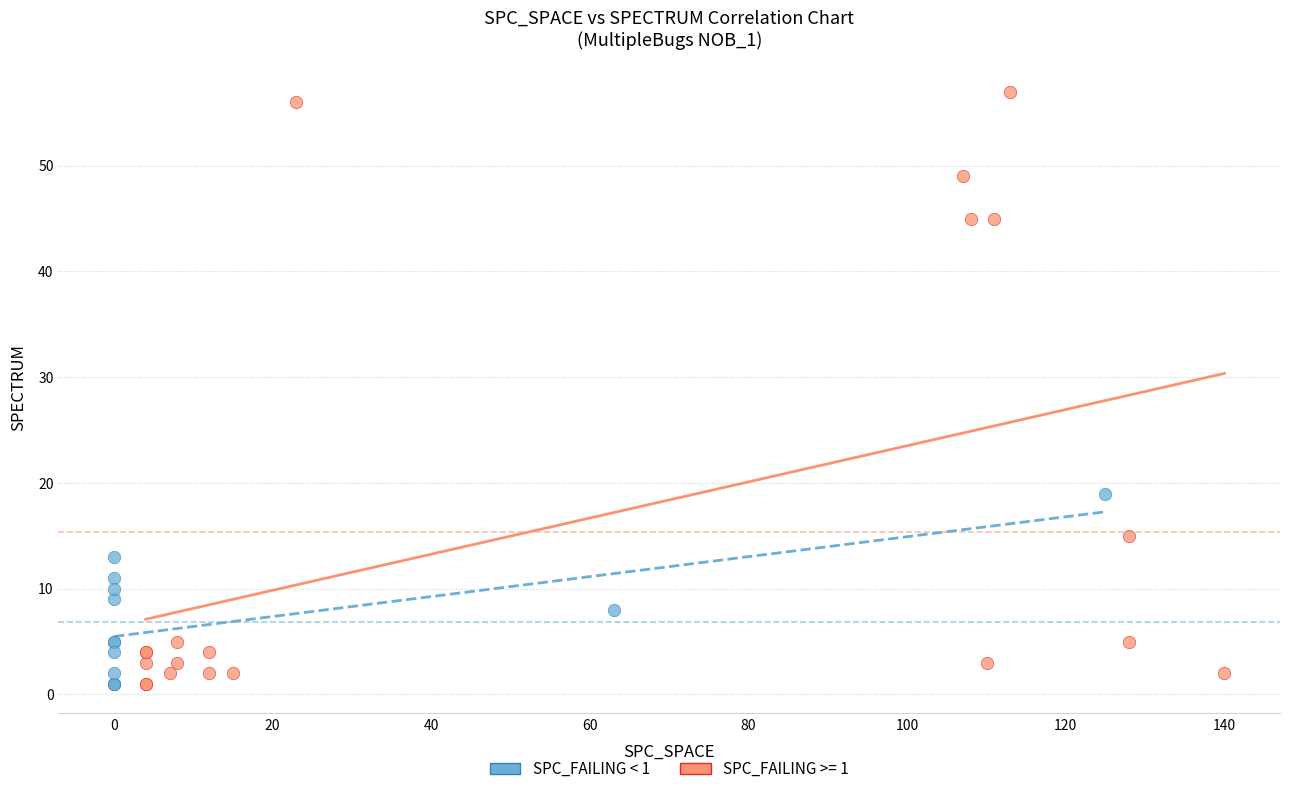

Which series reaches the maximum Y coordinate?

SPC_FAILING >= 1